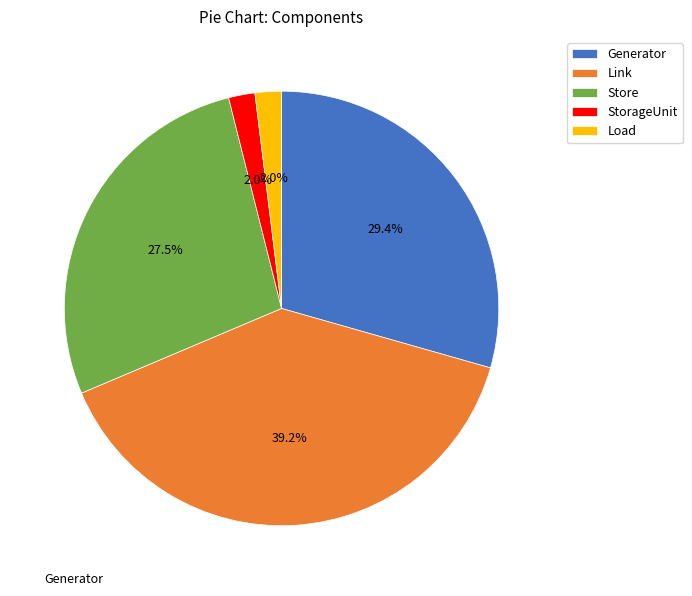

Is the sum of Generator and StorageUnit greater than half?

No